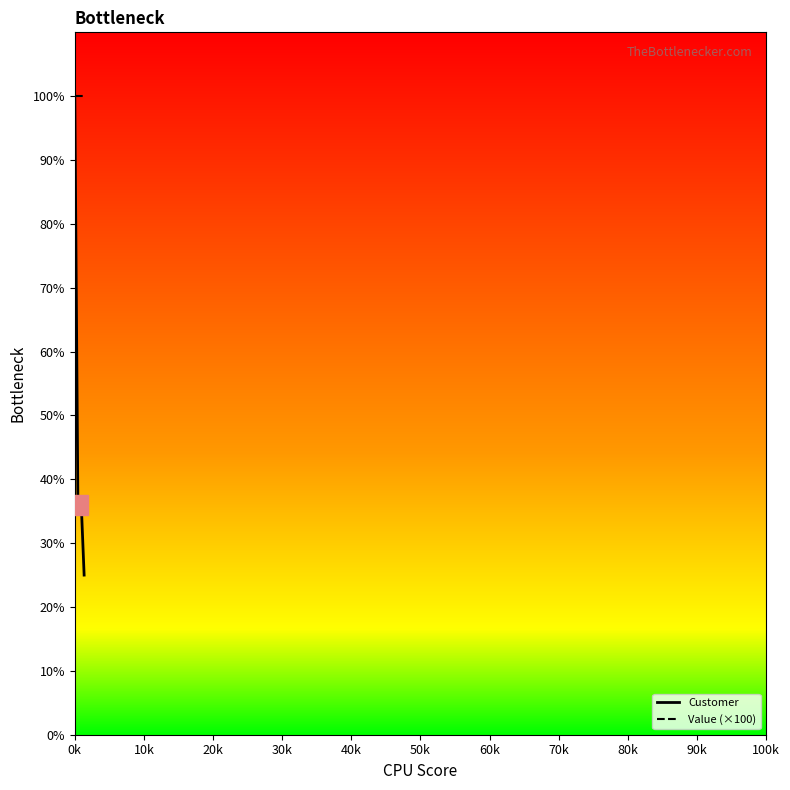

List the series in order of their overall mean, lowest first.

Customer, Value (×100)